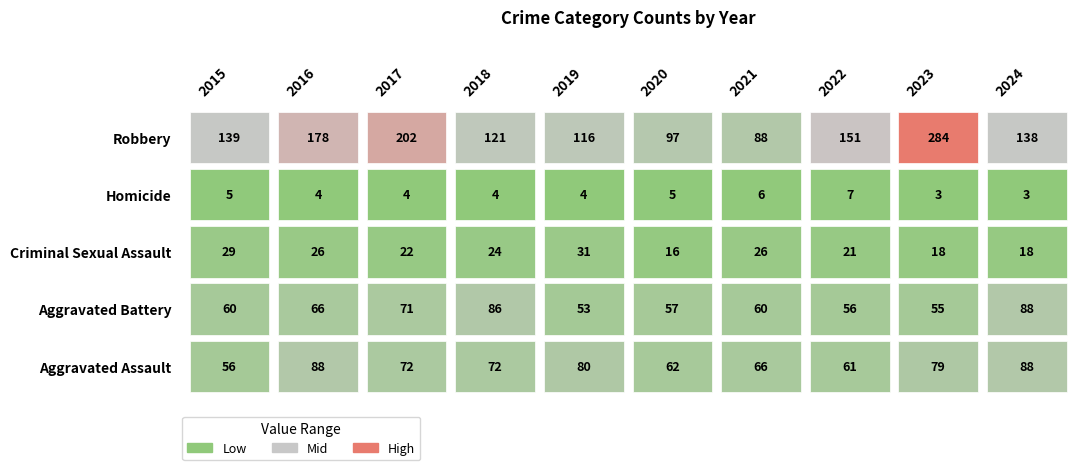

At how many categories does at least one series exceed 256?

1